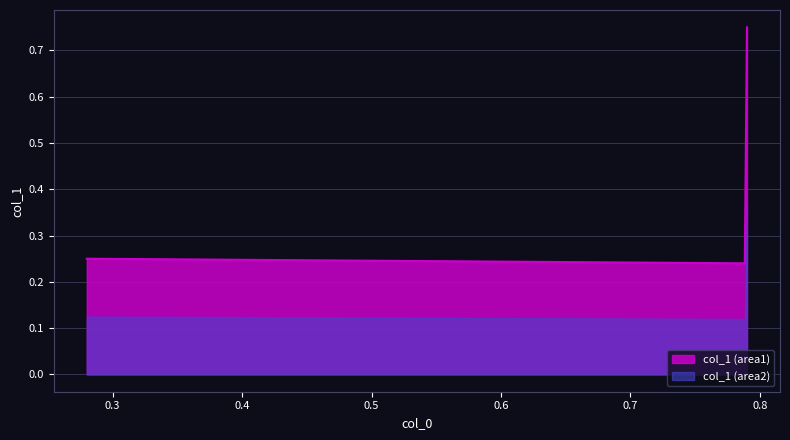

What is the difference between the maximum and minimum values?

0.5